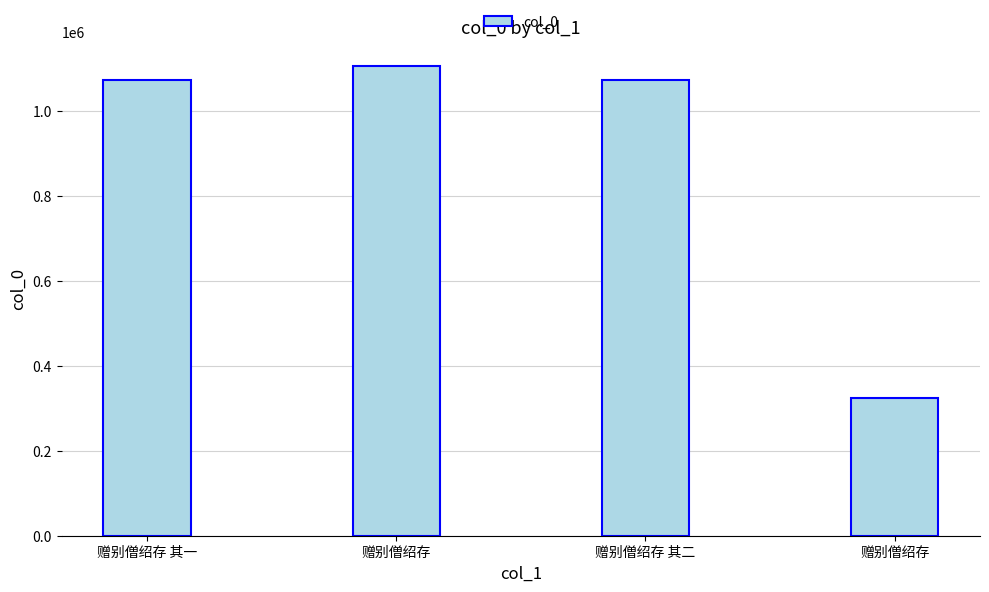

Is it true that the value at 赠别僧绍存 is 1106683?

True